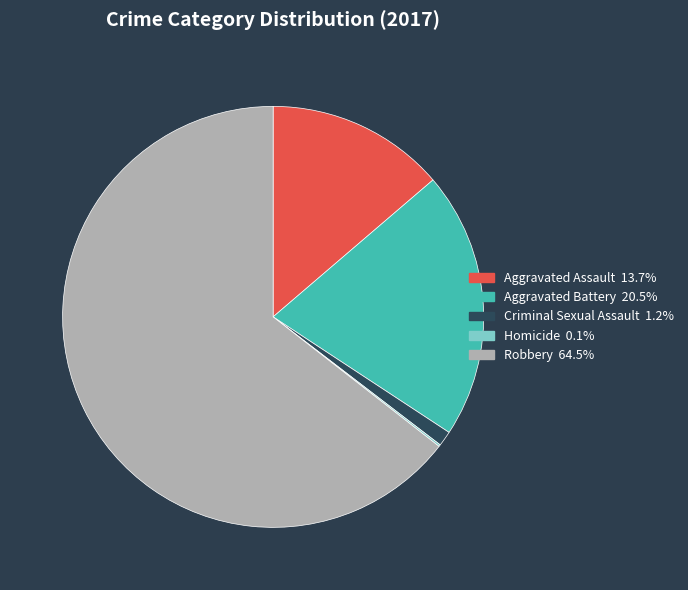

Which slice is the largest?

Robbery